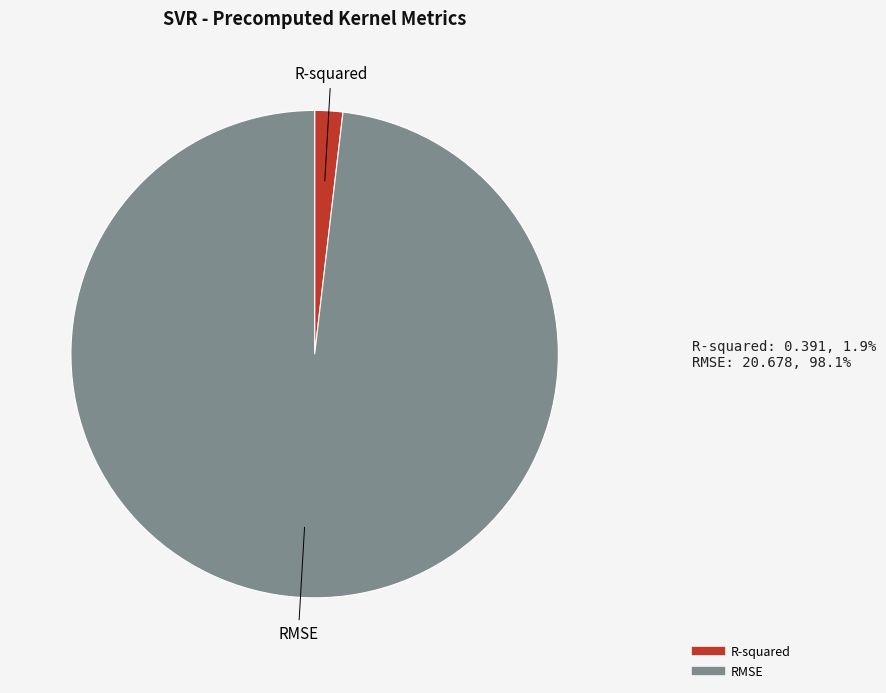

Which category accounts for the majority?

RMSE